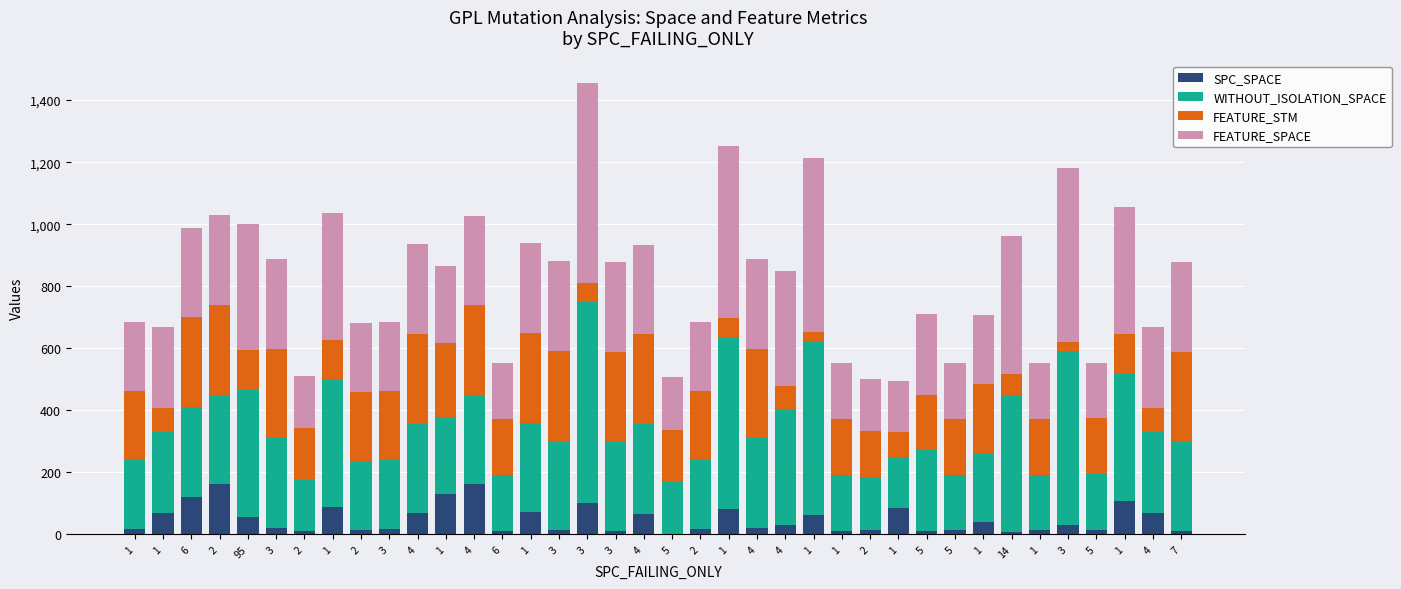

How many series are shown in this chart?

4